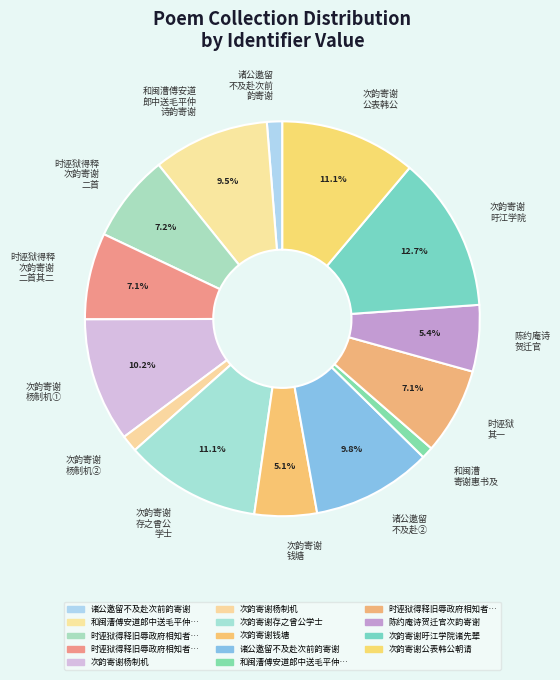

What percentage is NOT represented by 次韵寄谢 存之曾公 学士?

88.9%